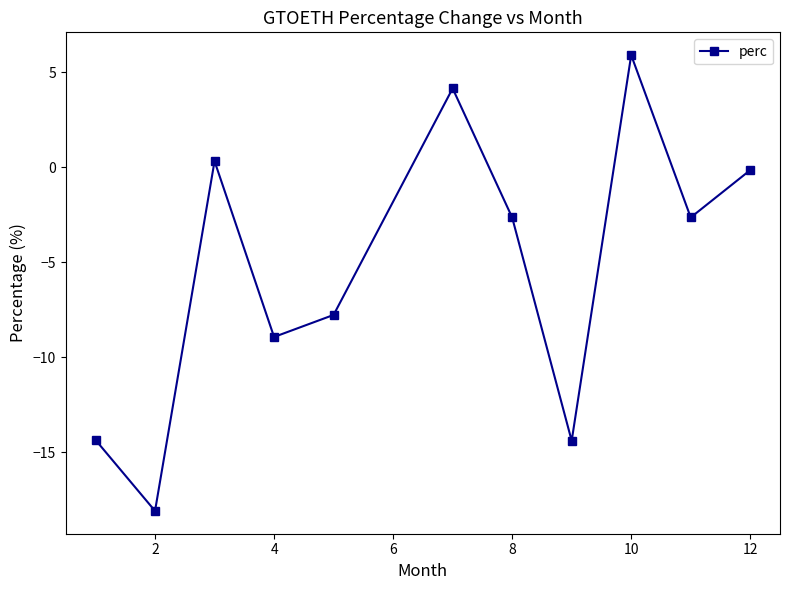

How many interior local peaks (higher than both neighbors) does the data have?

3